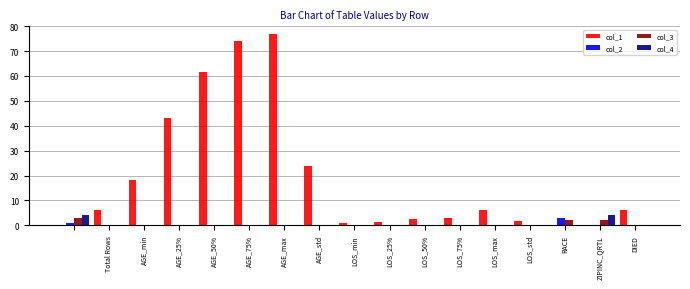

What is the greatest value displayed?

77.0